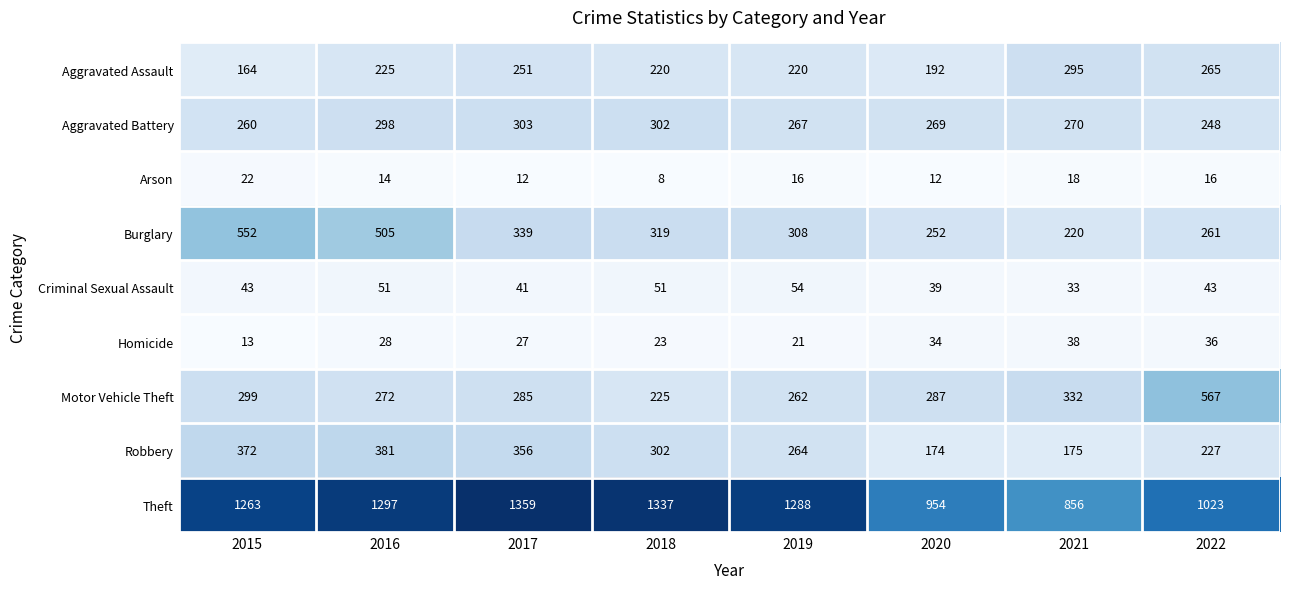

What is the approximate value of Robbery at 2016, to the nearest 50?

400